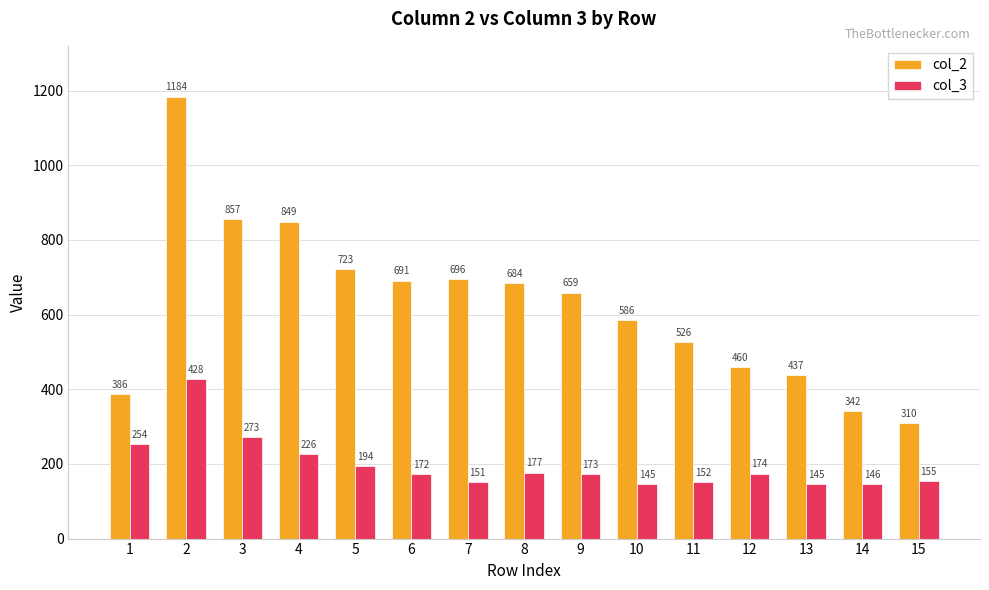

What is the value of the col_3 bar at the 11th from the left?

152